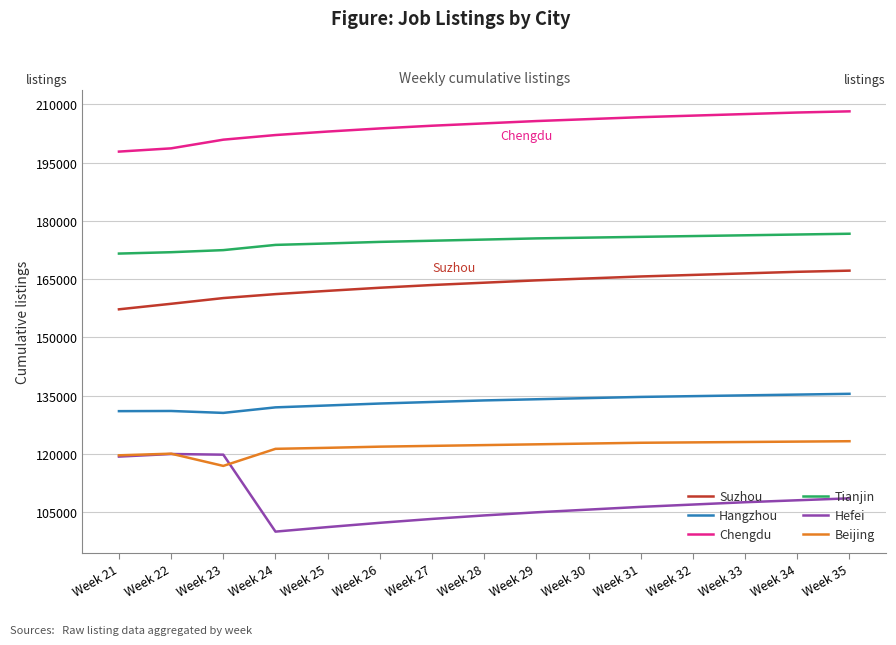

What is the maximum value shown in the chart?

208200